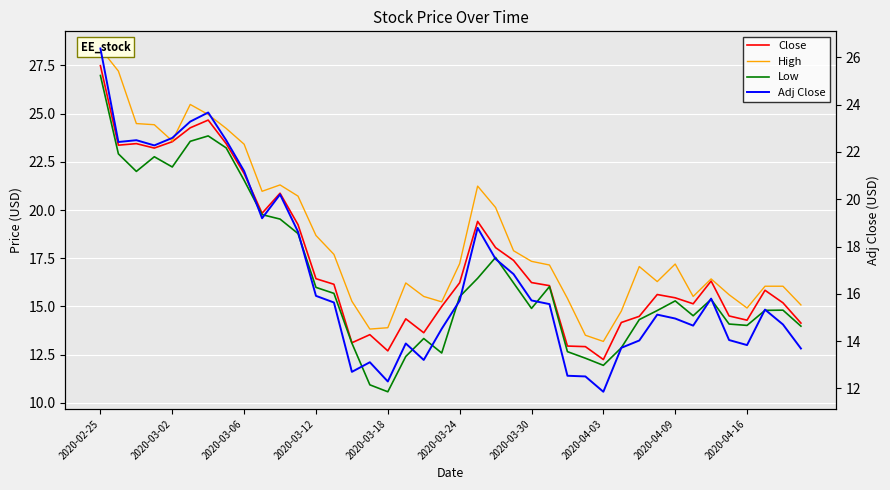

What is the total value across all series at 29?

55.5